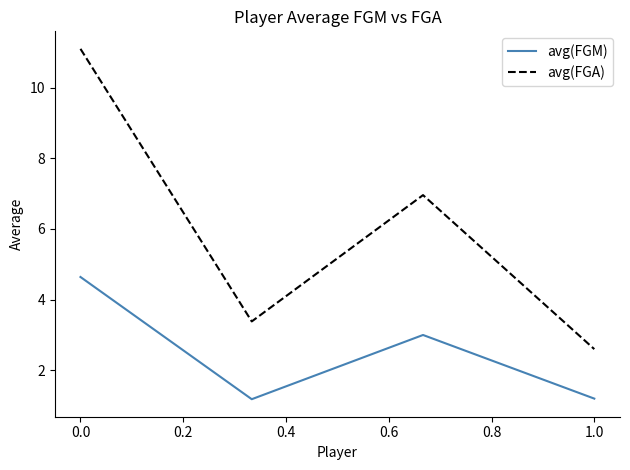

Which series has the largest range (max minus min)?

avg(FGA)